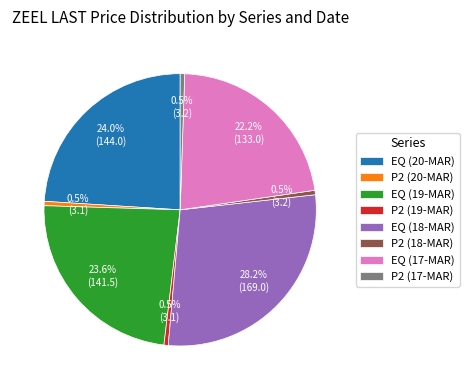

Which has a higher value, EQ (20-MAR) or EQ (18-MAR)?

EQ (18-MAR)